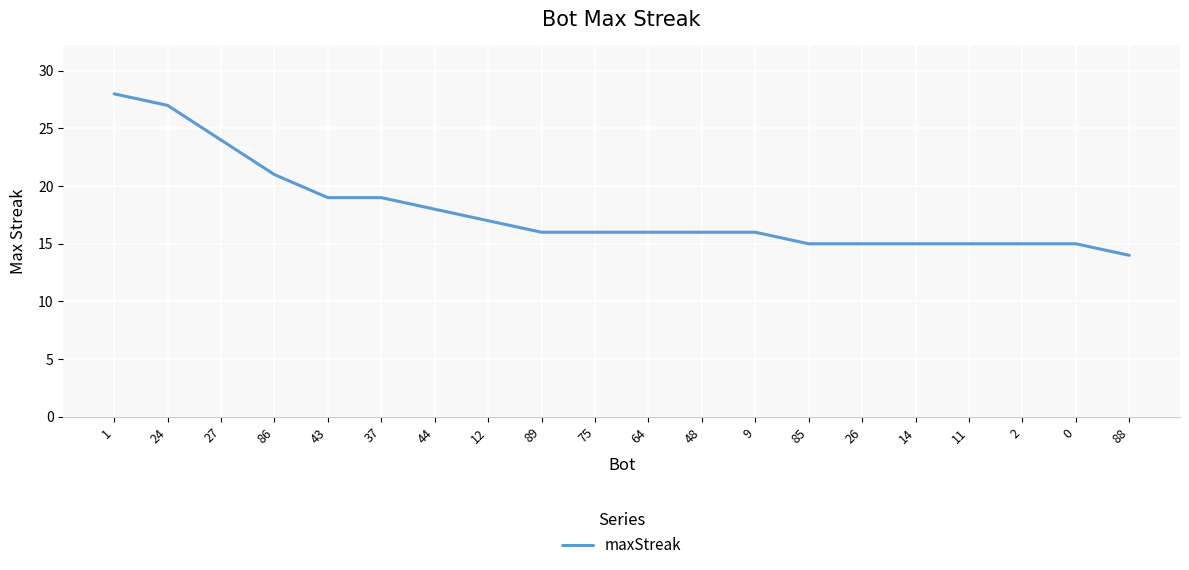

What position from the left is 89?

9